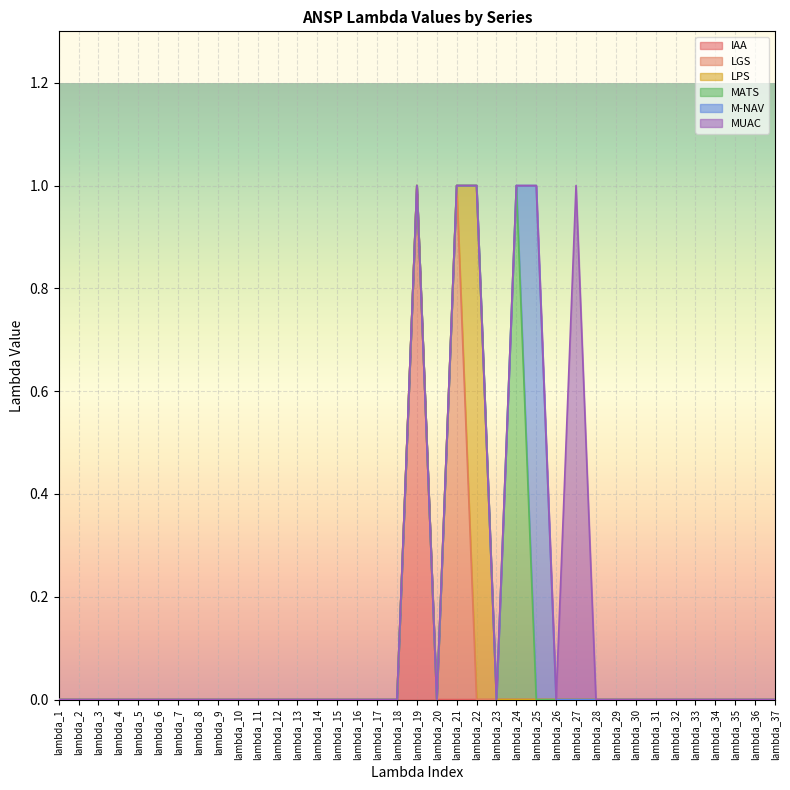

How many M-NAV values are between 0 and 1?

37